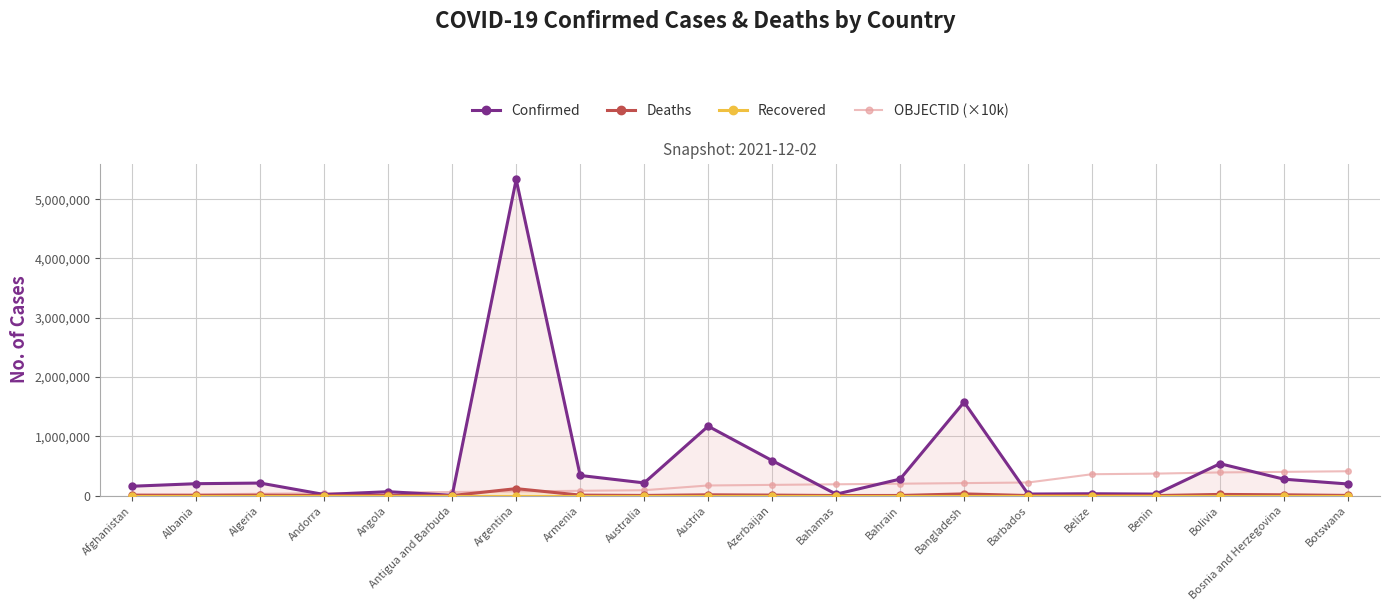

What are all the series names shown in the legend?

Confirmed, Deaths, Recovered, OBJECTID (×10k)